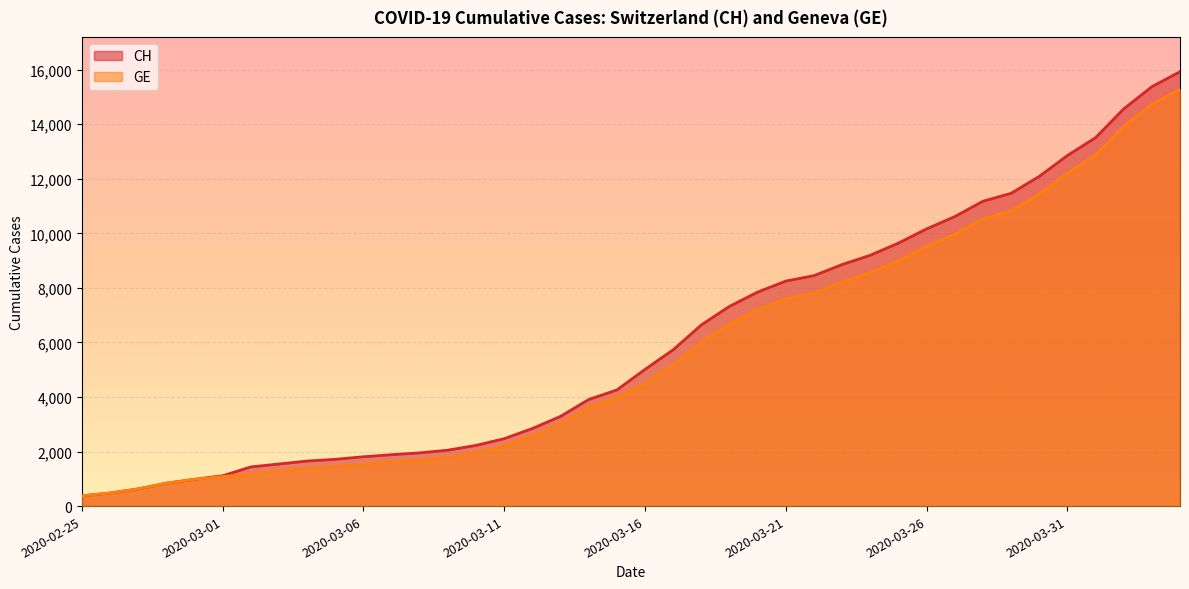

How many lines are shown in the chart?

2